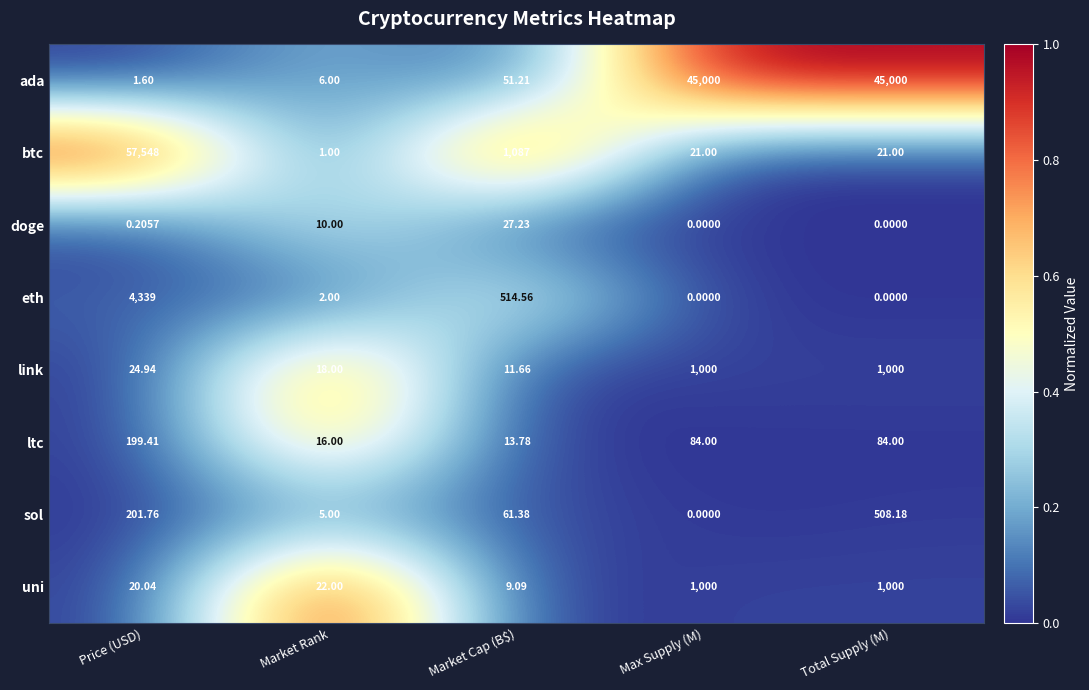

At Price (USD), list the series in order from largest to smallest.

btc, eth, sol, ltc, link, uni, ada, doge